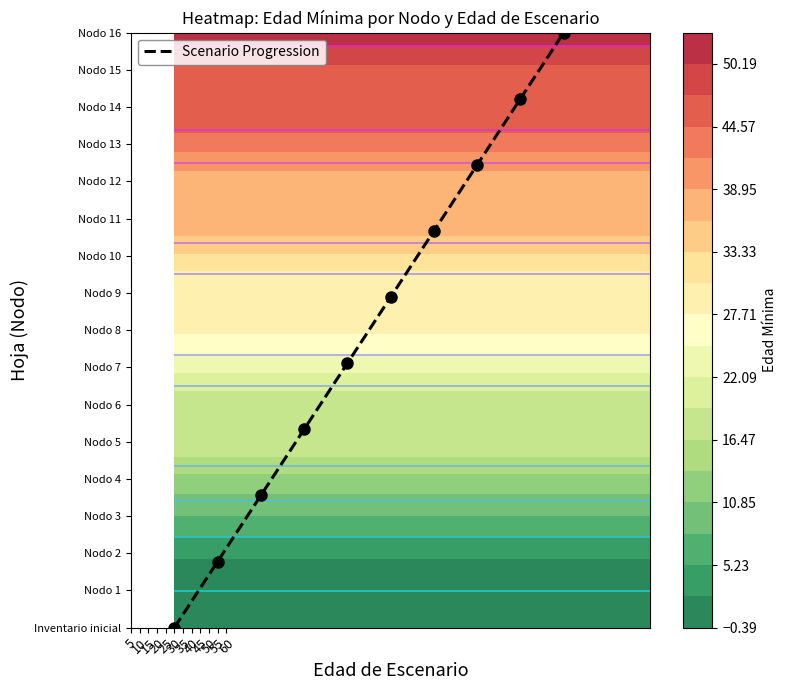

What value does the data have at 40?

12.4